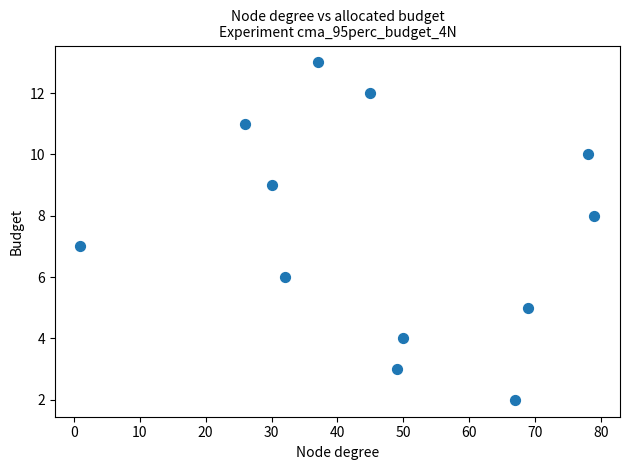

What is the range of X values (max minus min)?

78.0